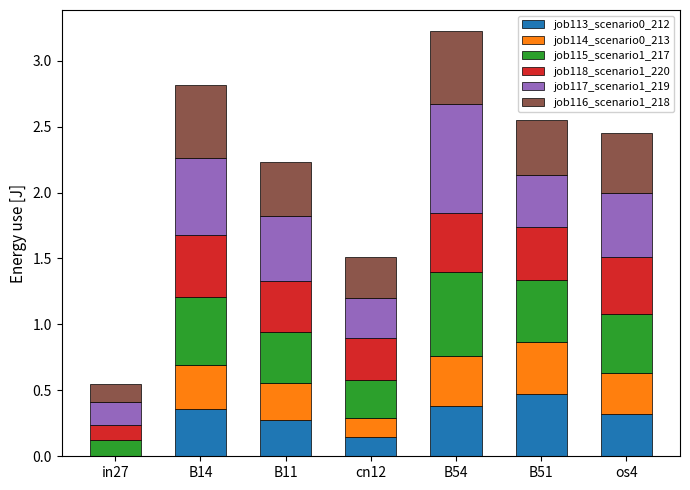

What is the sum of the job113_scenario0_212 values at os4 and cn12?

0.5